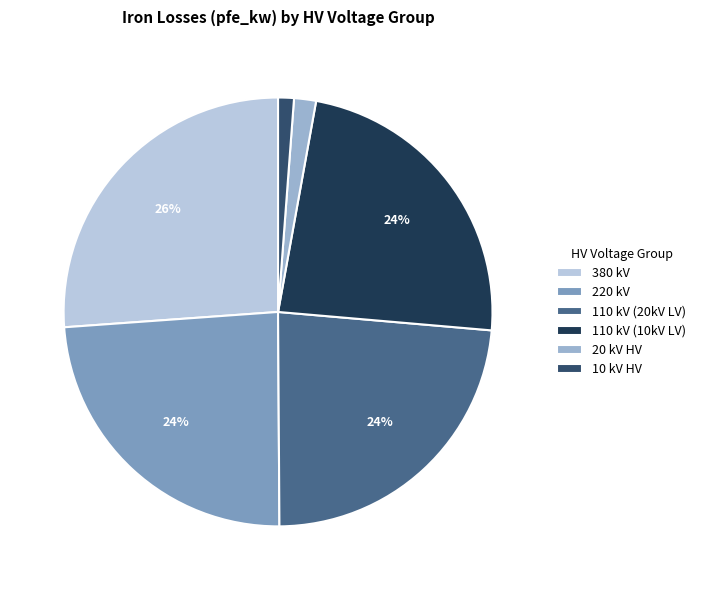

Which category has the smallest portion of the pie?

10